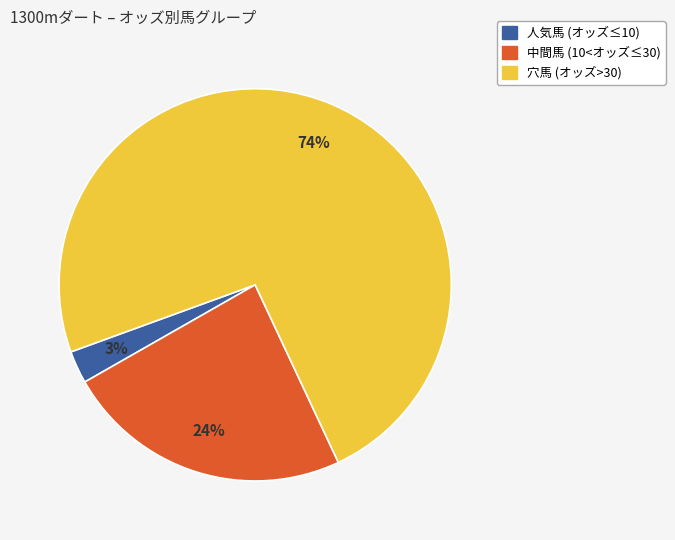

Is there any slice that represents more than half of the pie?

Yes